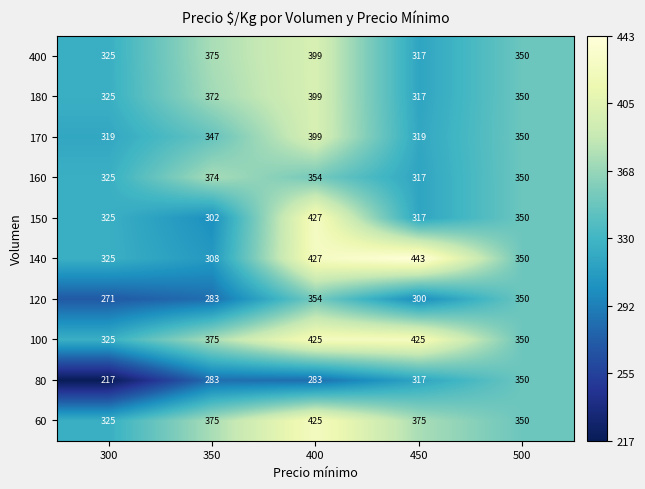

The value of 60 at 500 is 617. True or false?

False